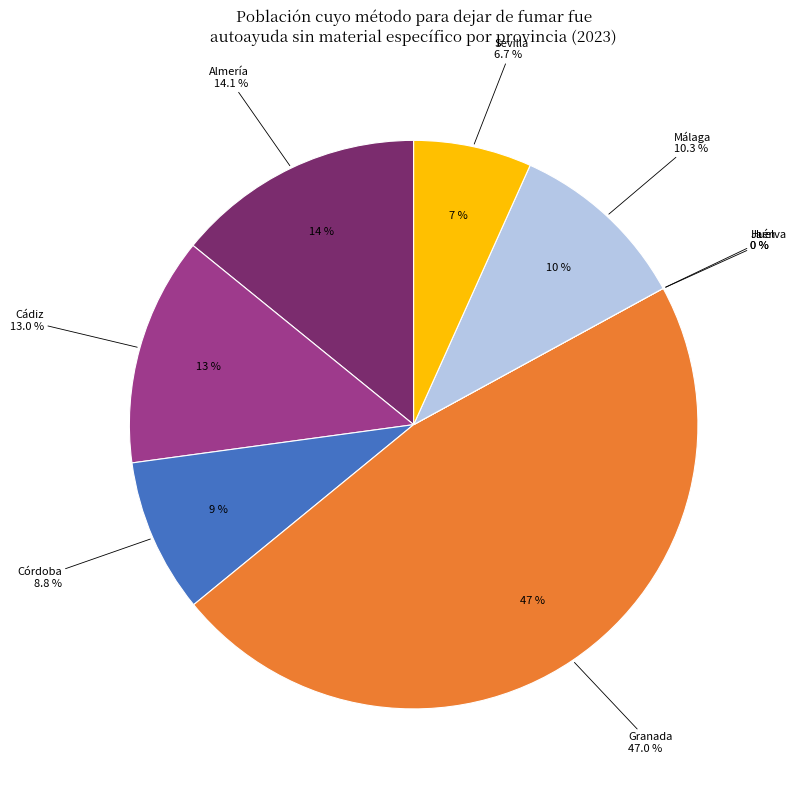

The Málaga slice represents 10% of the pie. True or false?

True